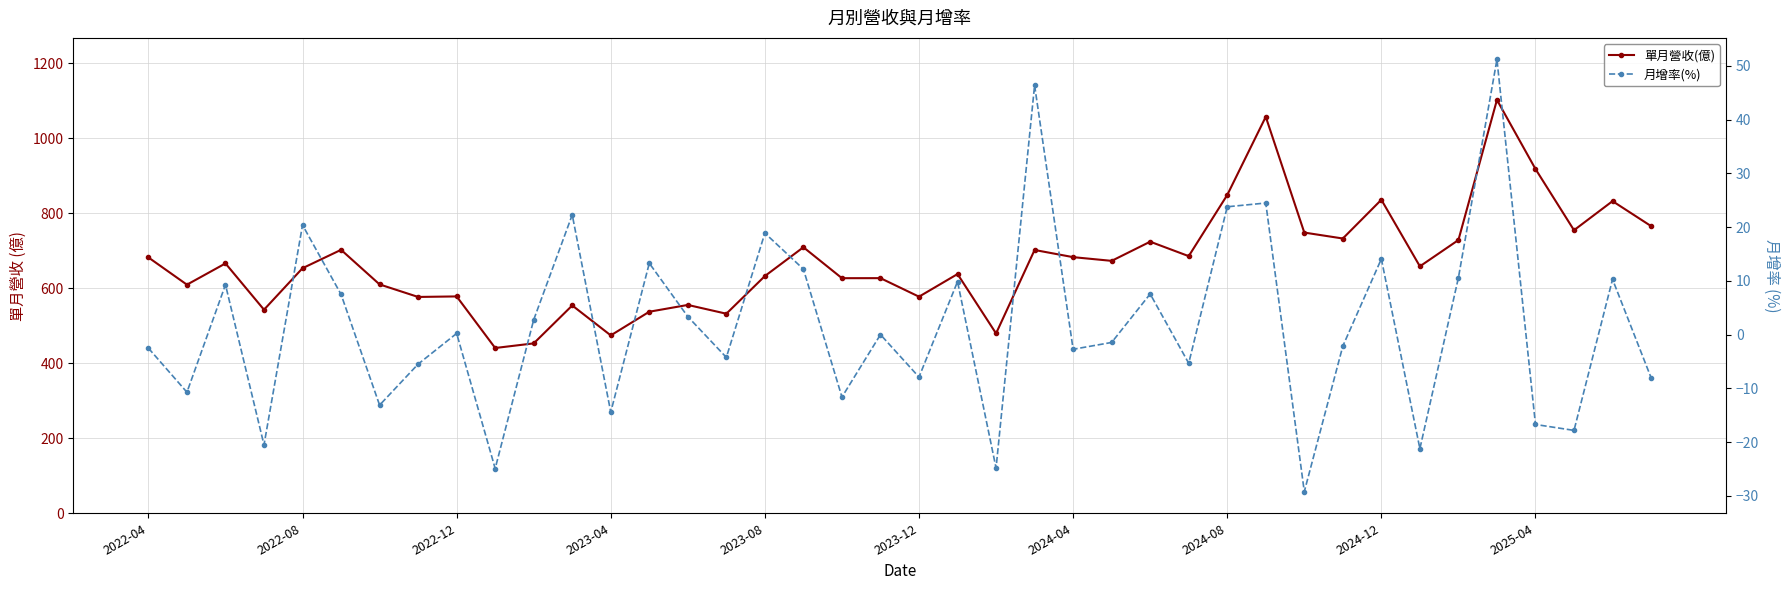

True or false: 月增率(%) and 單月營收(億) cross at least once.

False